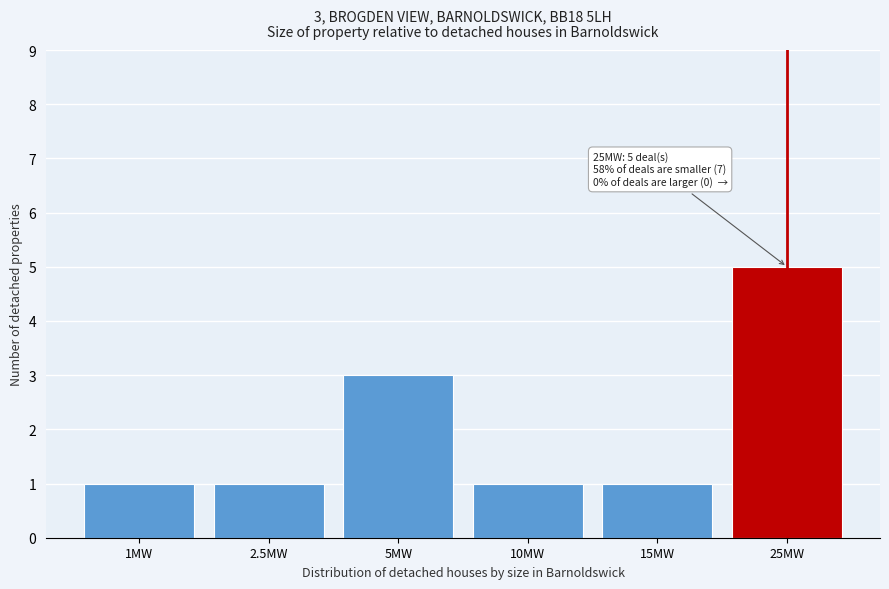

Reading left to right, list all the values displayed in this chart.

1	1	3	1	1	5